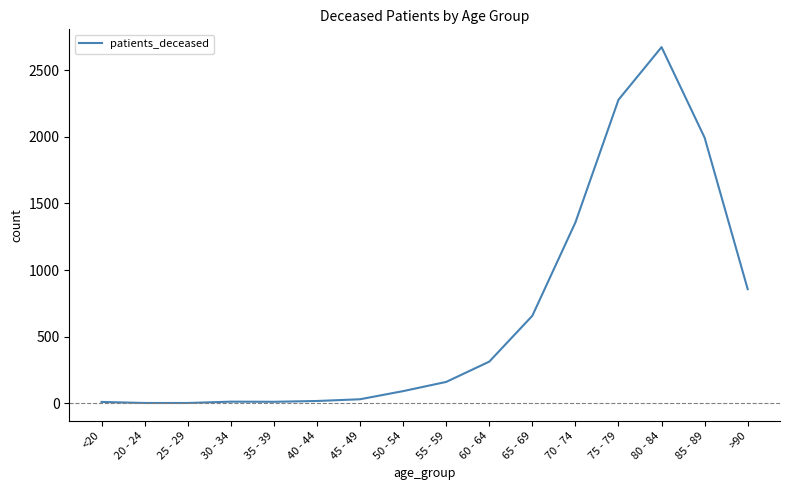

Is it true that the value at >90 is 857?

True